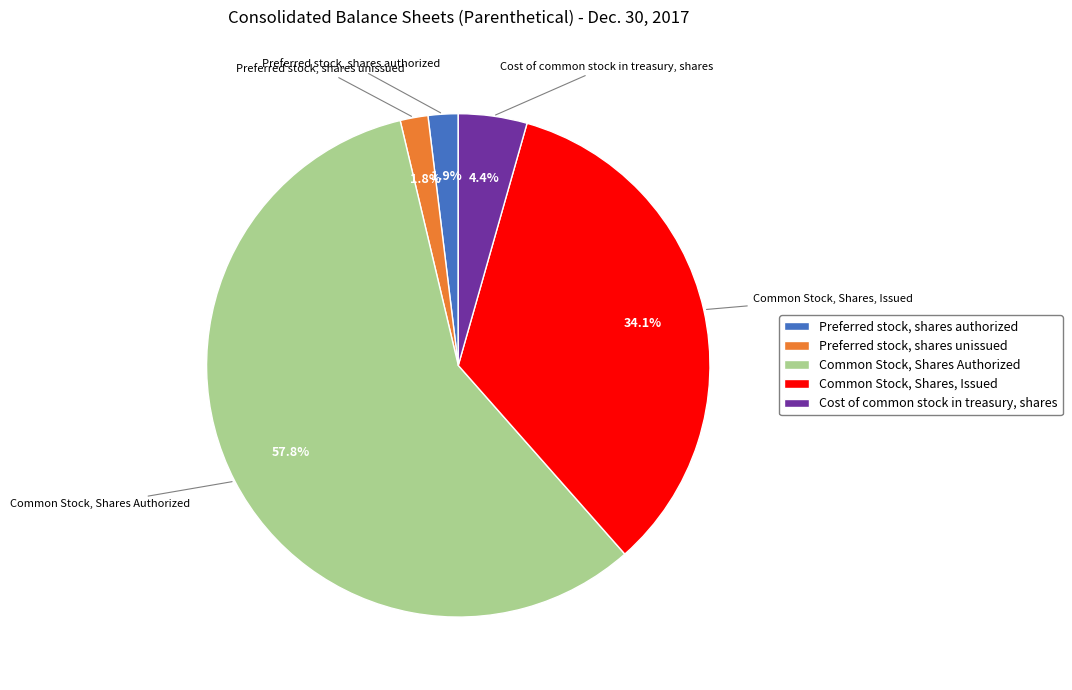

Which has a higher value, Preferred stock, shares unissued or Common Stock, Shares Authorized?

Common Stock, Shares Authorized